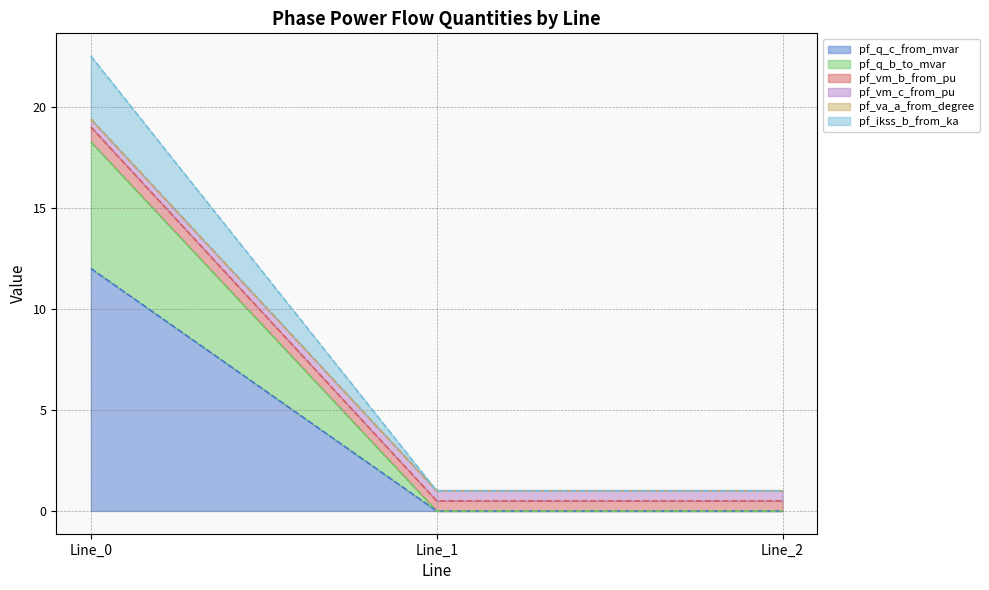

What is the maximum value for pf_q_c_from_mvar?

12.0